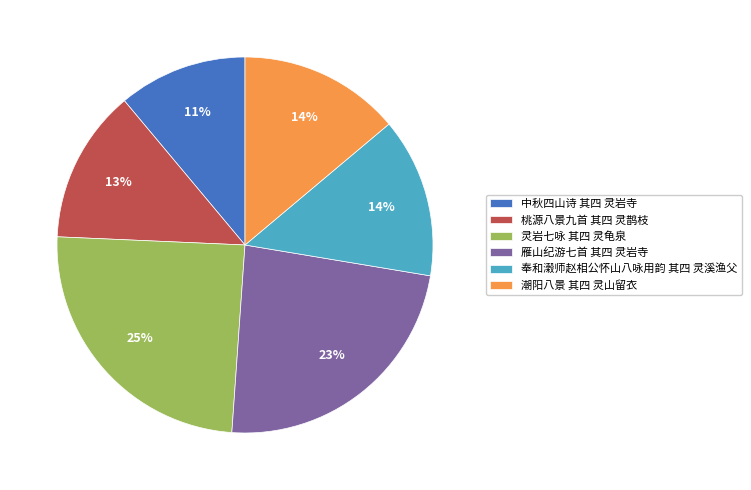

Between 雁山纪游七首 其四 灵岩寺 and 中秋四山诗 其四 灵岩寺, which is larger?

雁山纪游七首 其四 灵岩寺